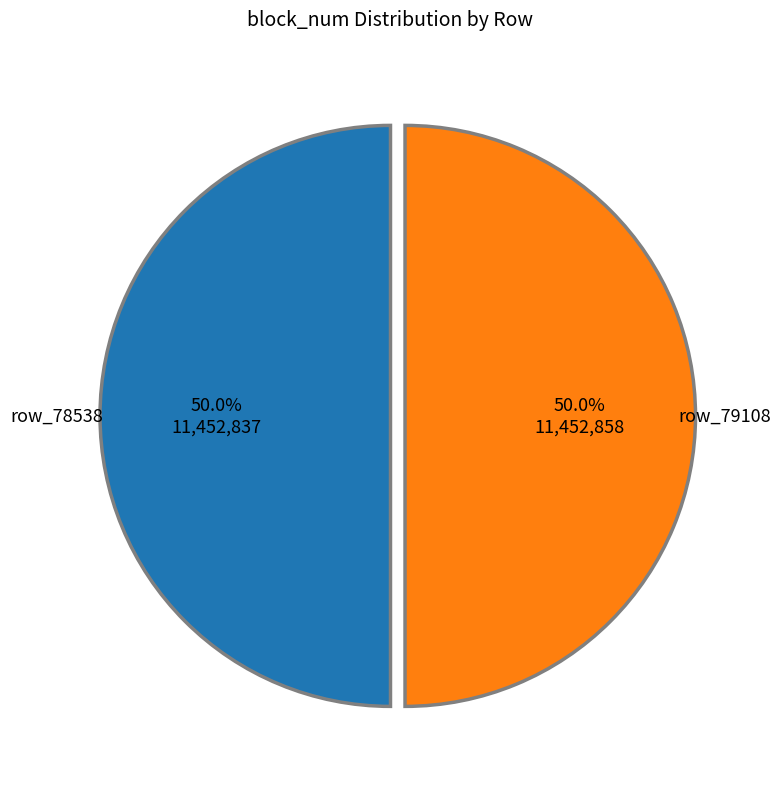

What percentage is NOT represented by row_78538?

50.0%